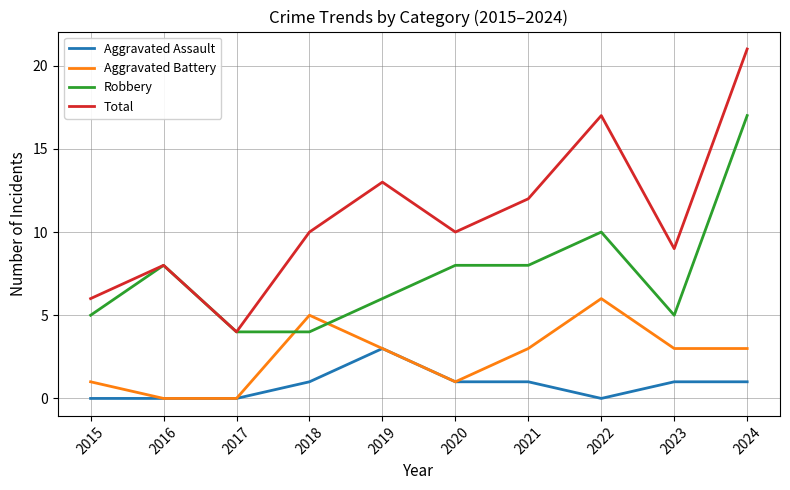

What is the total value across all series at 2015?

12